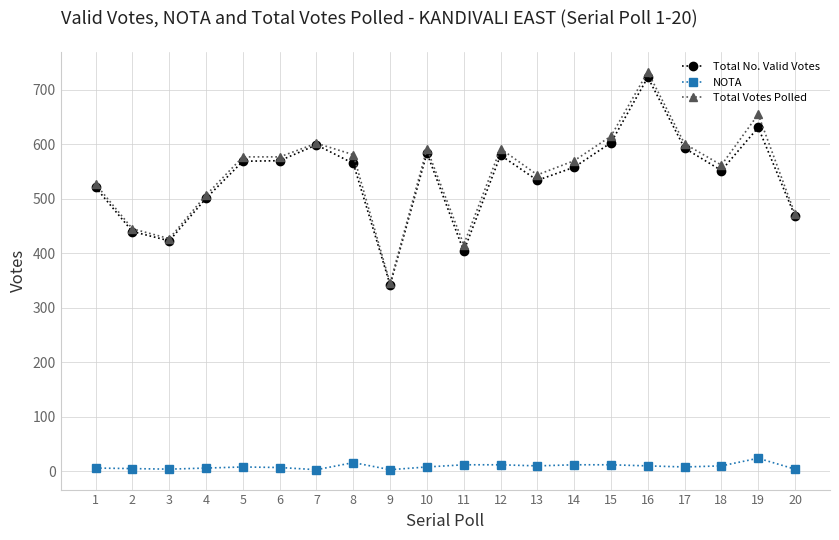

True or false: NOTA and Total No. Valid Votes cross at least once.

False